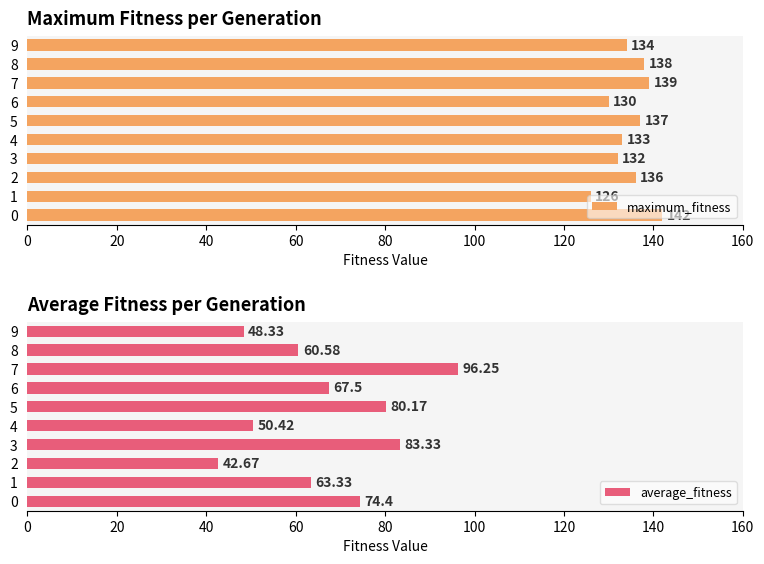

Is it true that maximum_fitness equals 228 at 8?

False